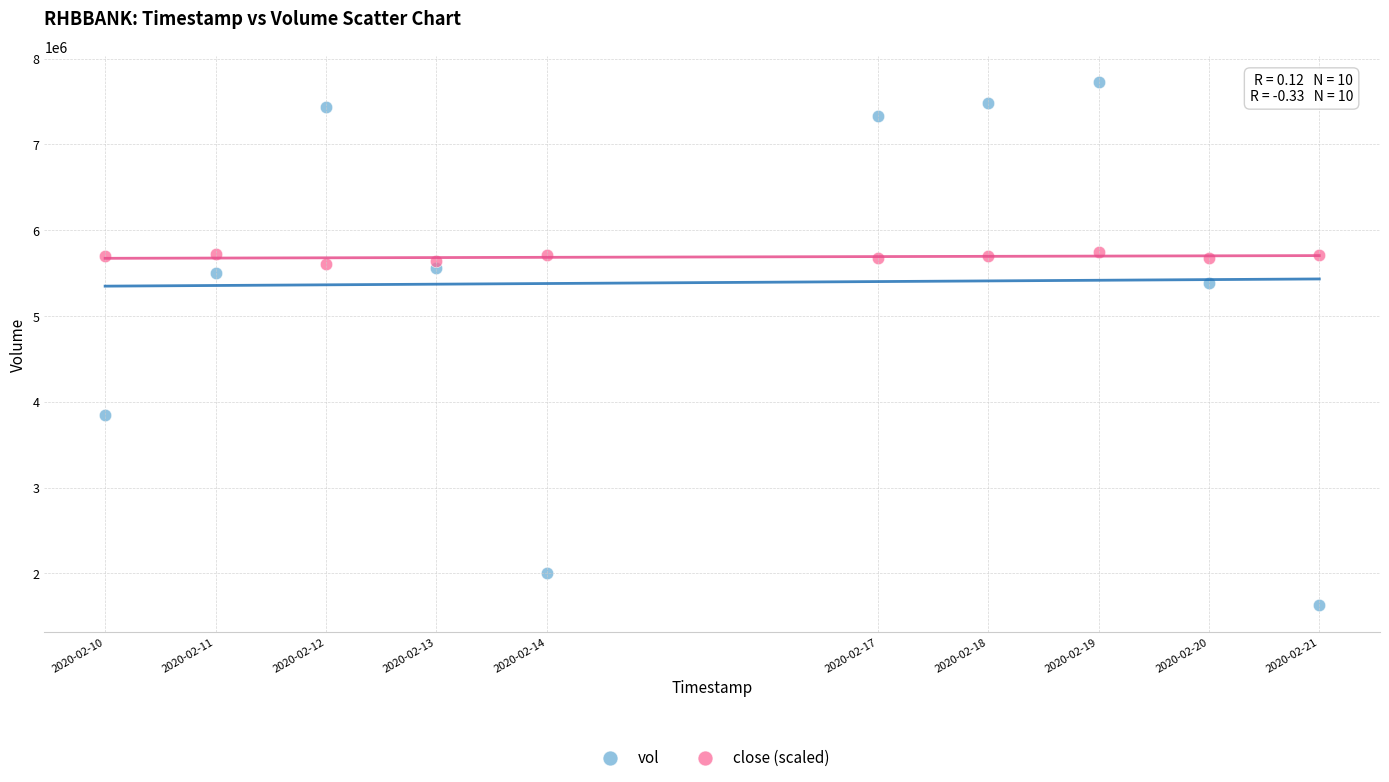

Which series reaches the maximum Y coordinate?

vol